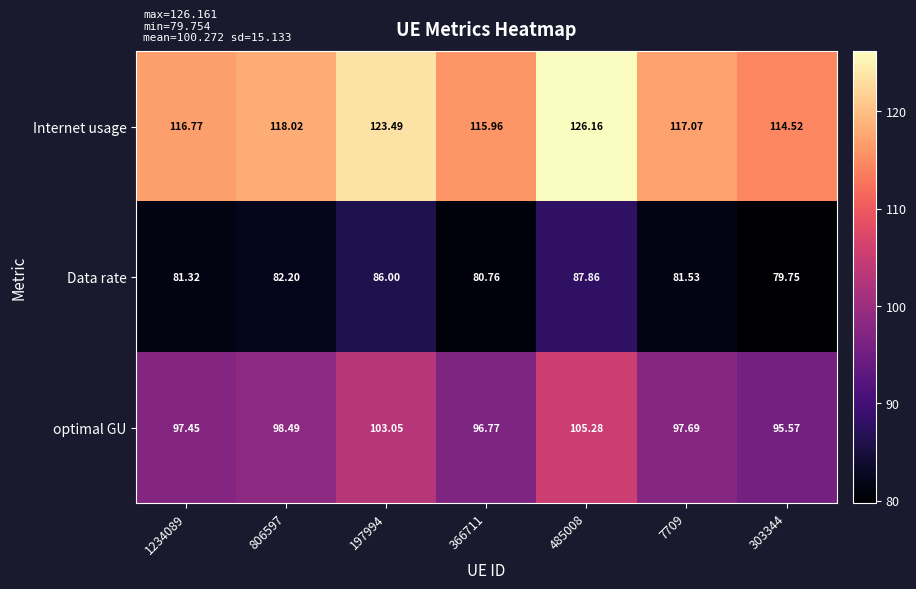

Which series has the largest range (max minus min)?

Internet usage